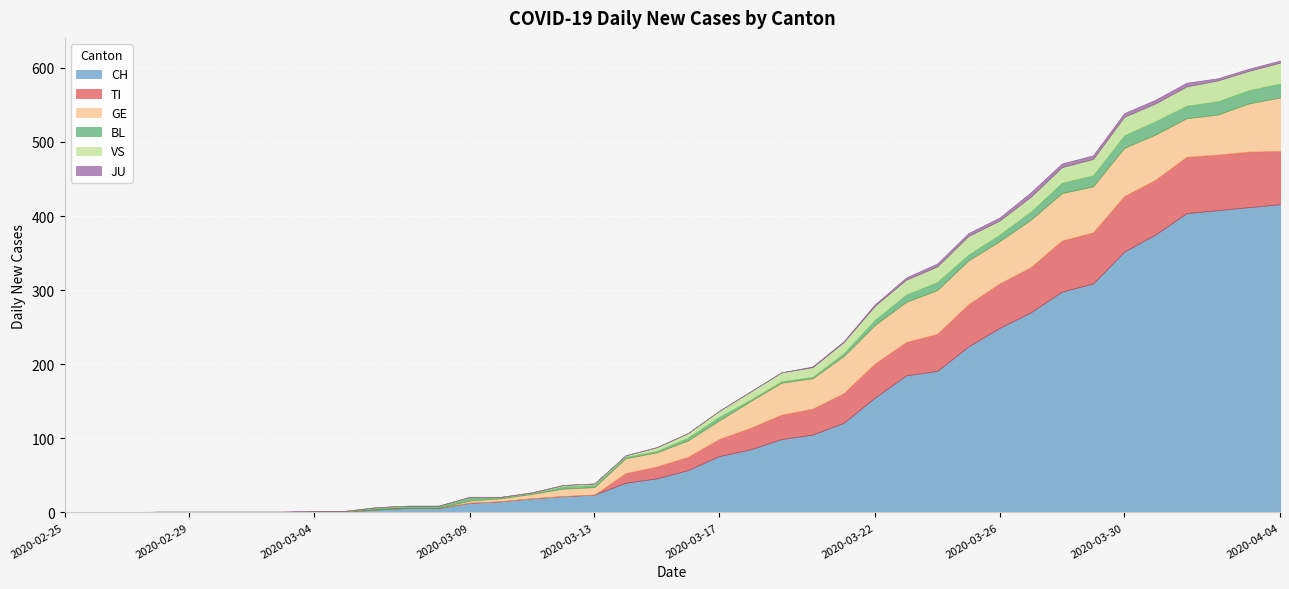

Is the value of GE at 2020-04-02 greater than the value of CH at 2020-03-20?

No